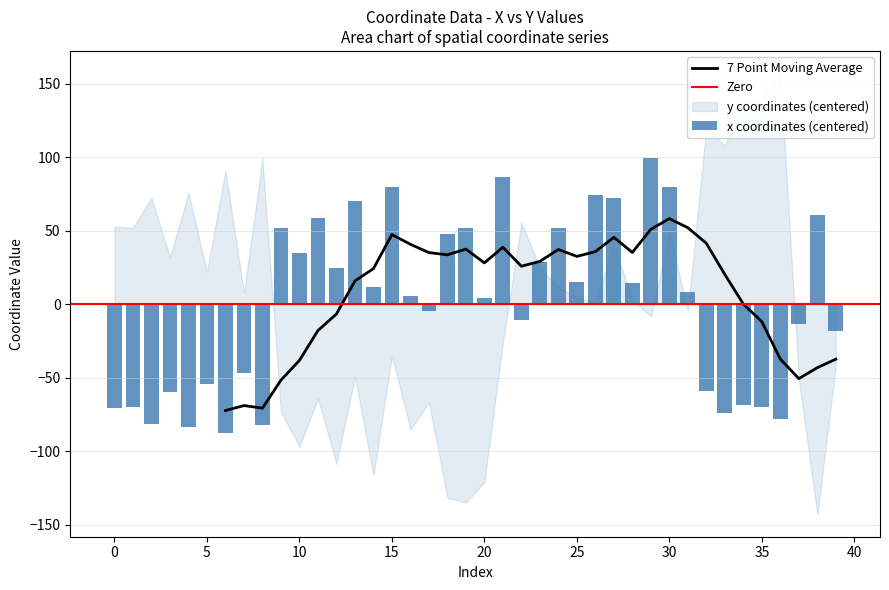

How many data points are less than 8?

20